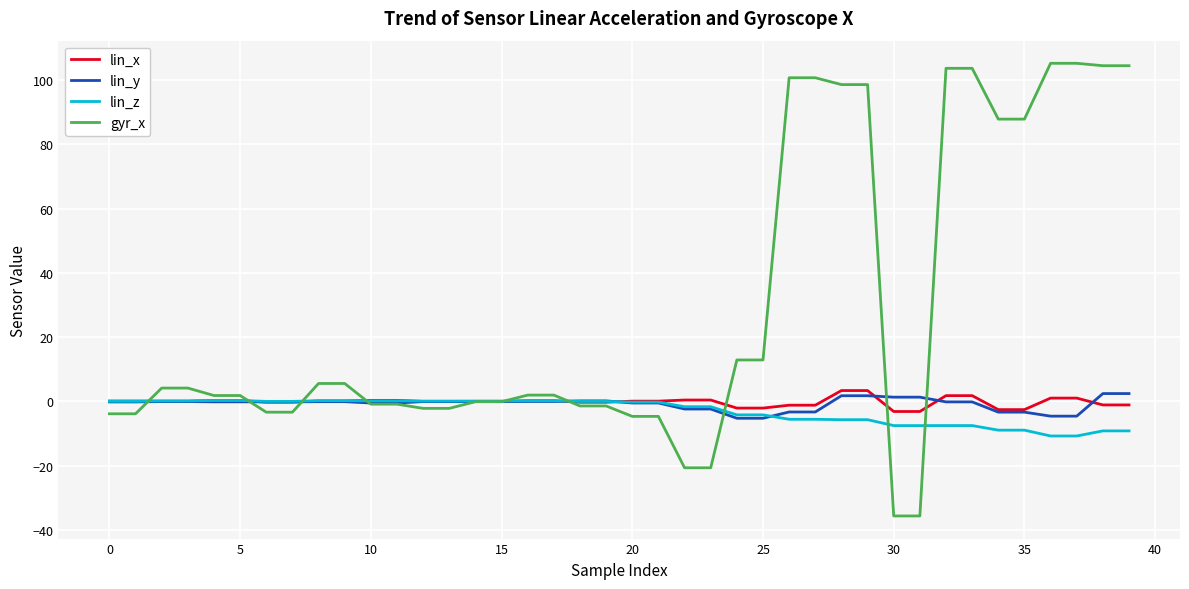

What is the difference between the second highest and minimum values in the lin_y series?

7.7